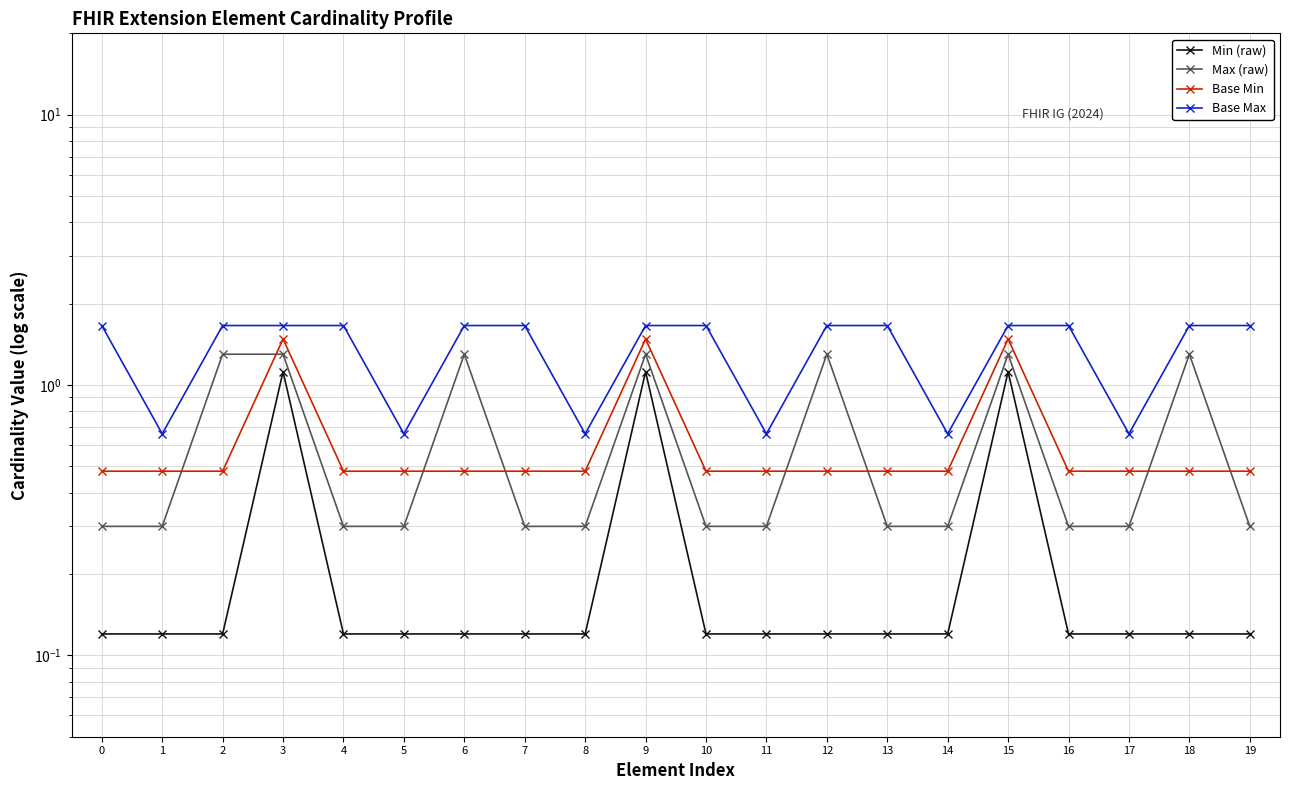

What is the average value of the Base Min series?

0.6